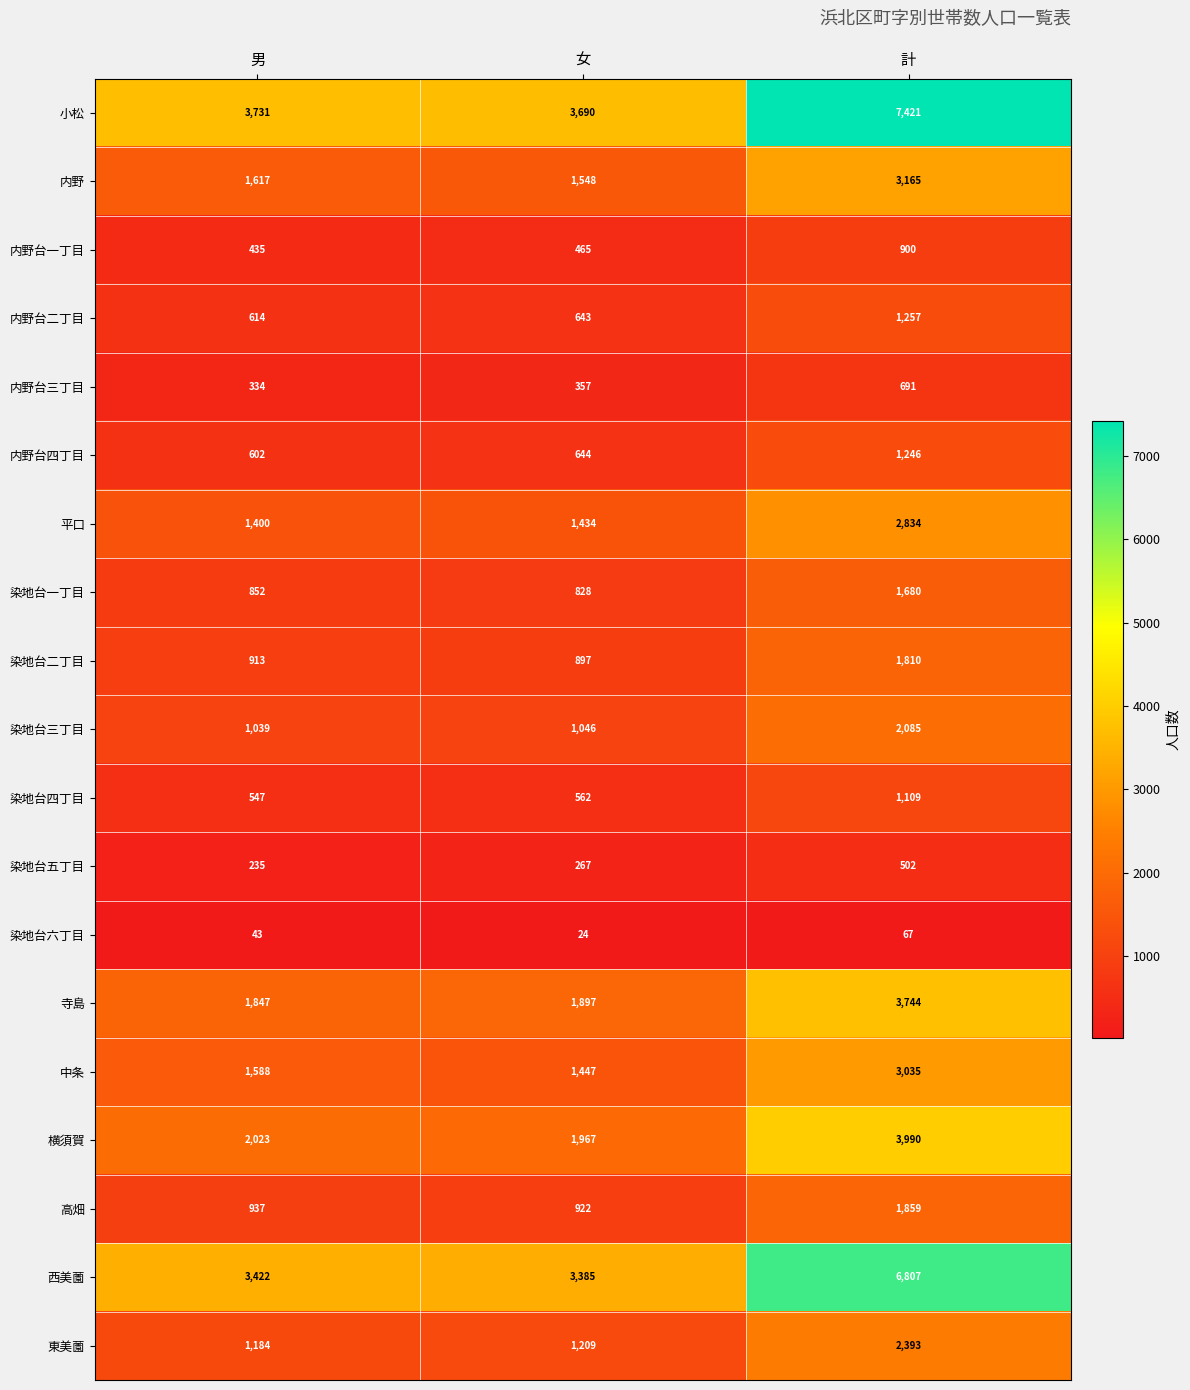

Which series changed the most between 男 and 女?

中条